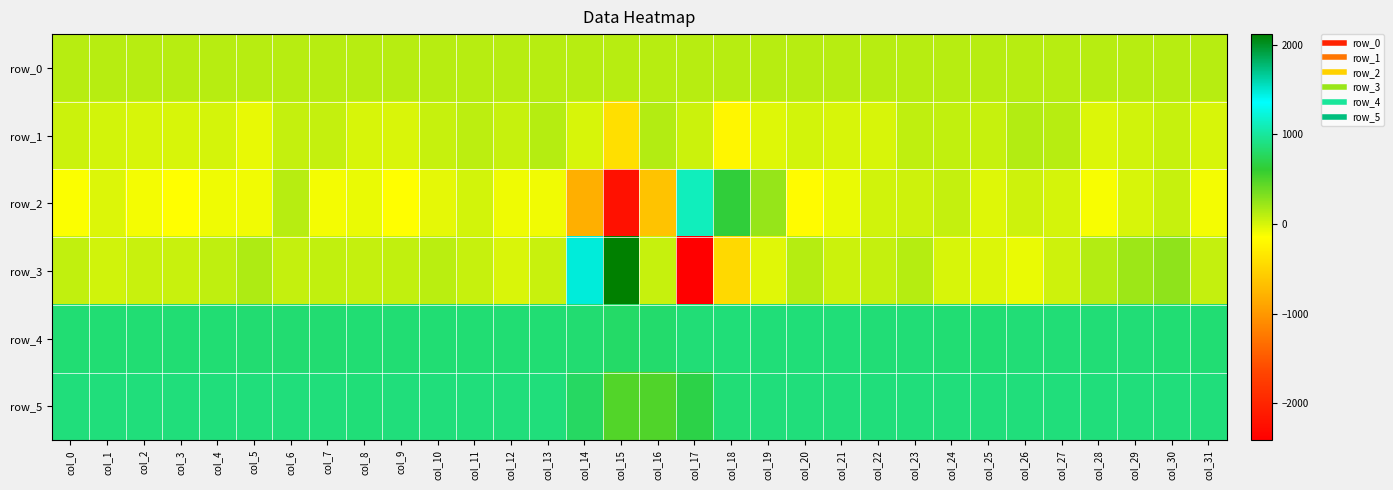

Is it true that row_5 equals 877.0 at col_9?

True